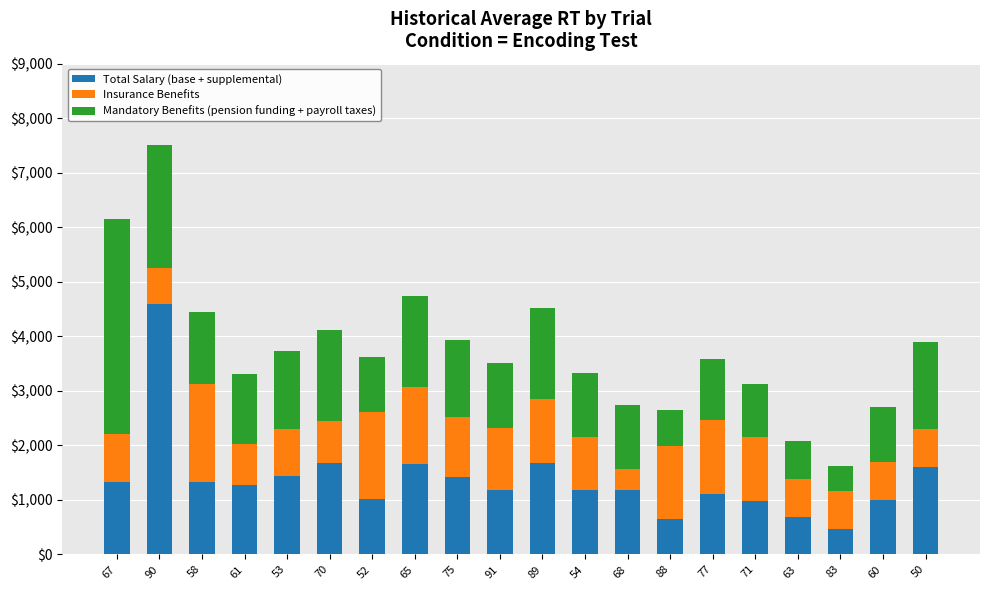

What is the difference between the second highest and second lowest values in the Total Salary (base + supplemental) series?

1032